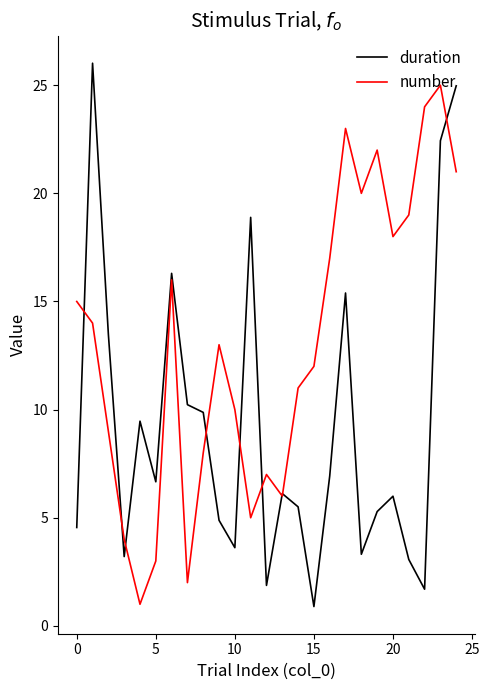

Rank the series by their average value, from highest to lowest.

number, duration